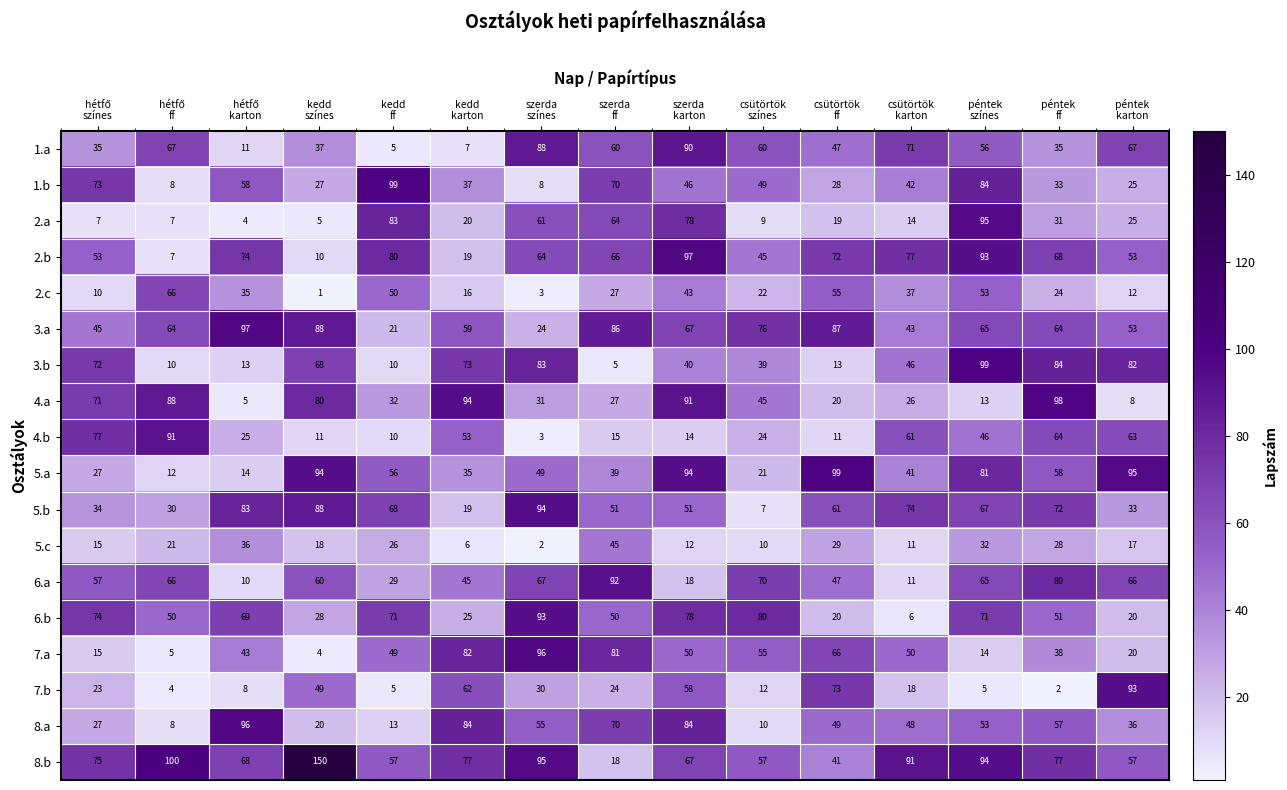

Which category has the lowest value across all series?

kedd
színes